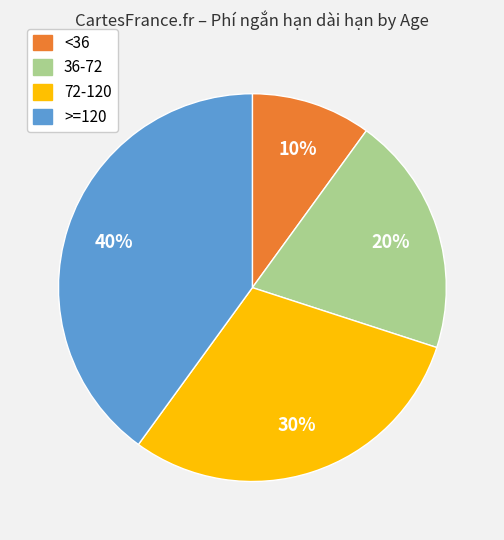

Does any single category account for the majority?

No